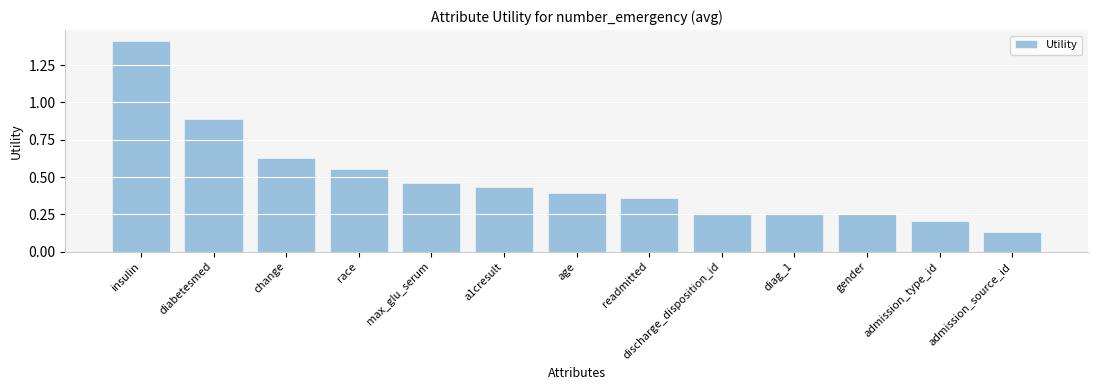

Which has a higher value, max_glu_serum or insulin?

insulin